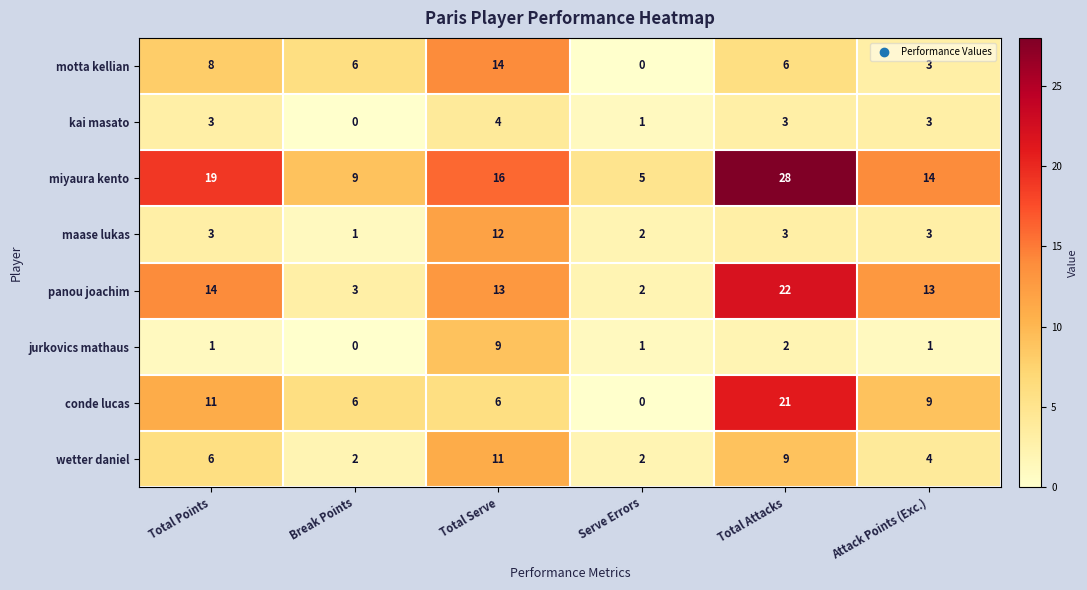

What is the average value of the panou joachim series?

11